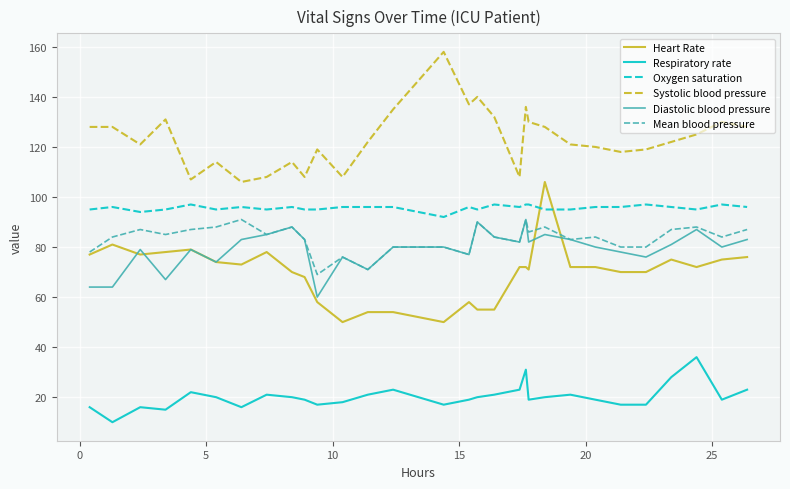

What is the smallest value displayed?

10